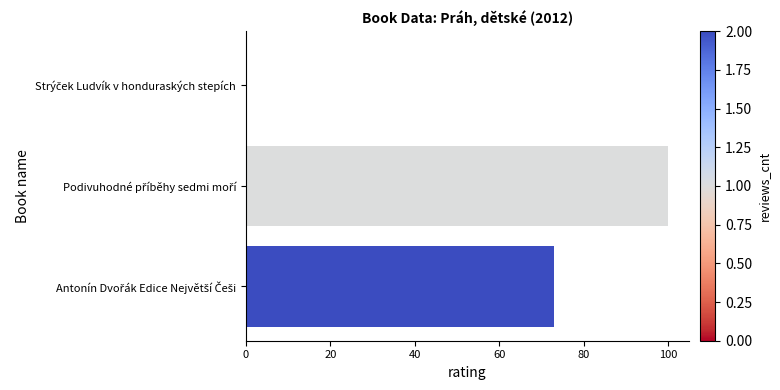

What is the sum of all values?

173